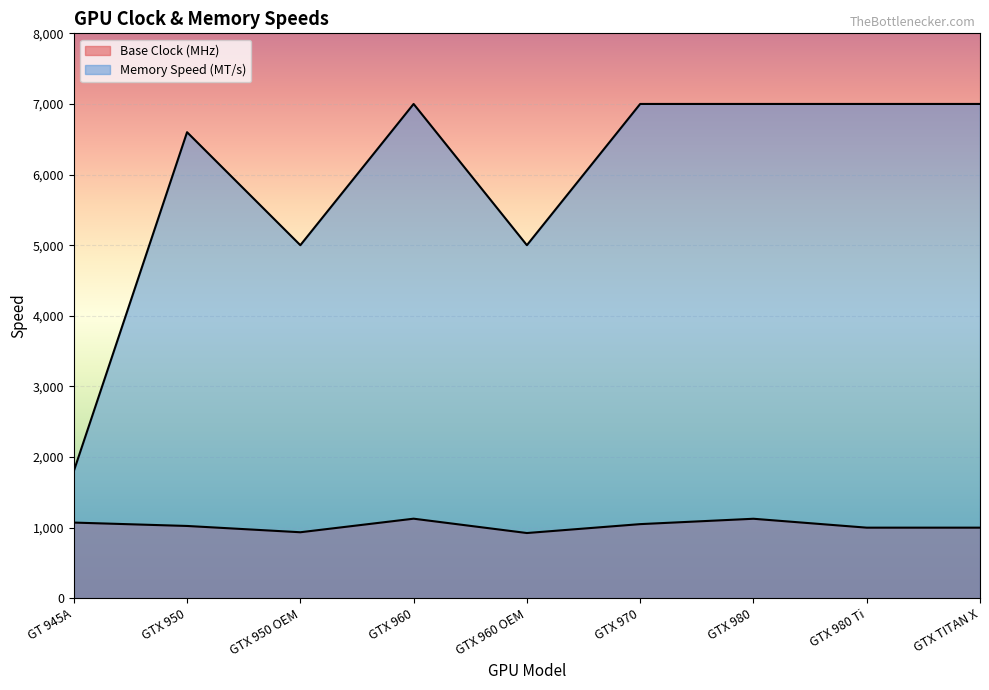

List the series in order of their peak value, highest first.

Memory Speed (MT/s), Base Clock (MHz)